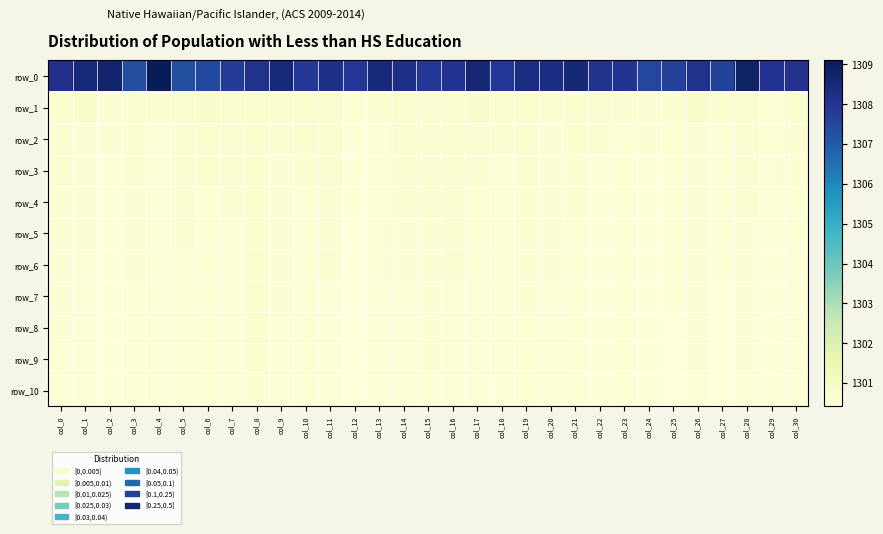

The value of row_2 at col_23 is 1300.6. True or false?

True